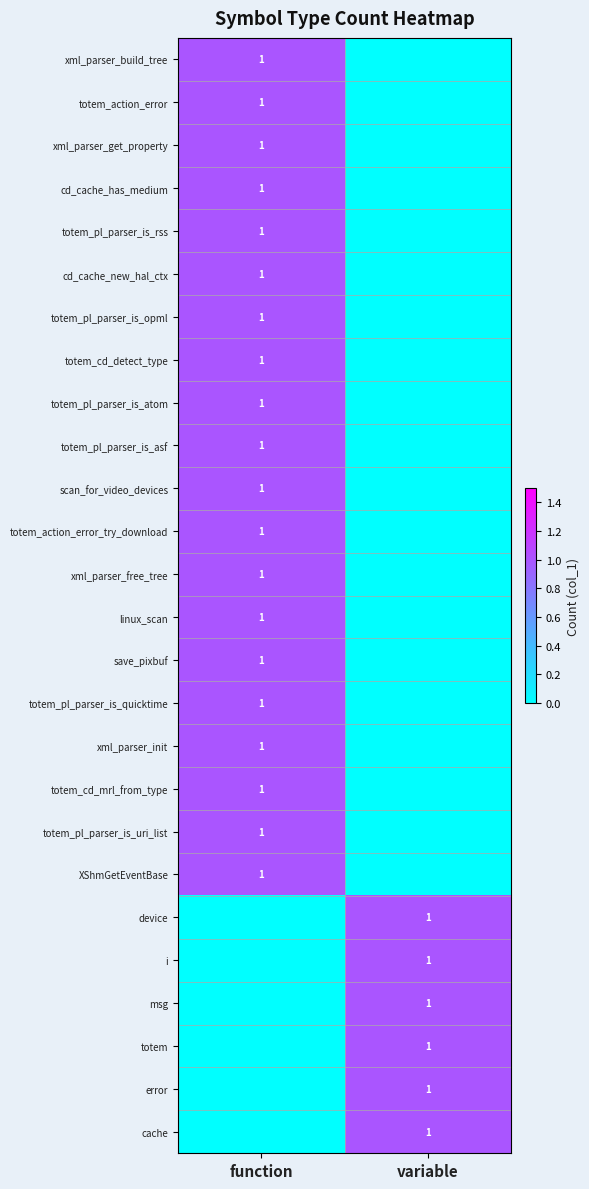

Is it true that i equals 1 at variable?

True